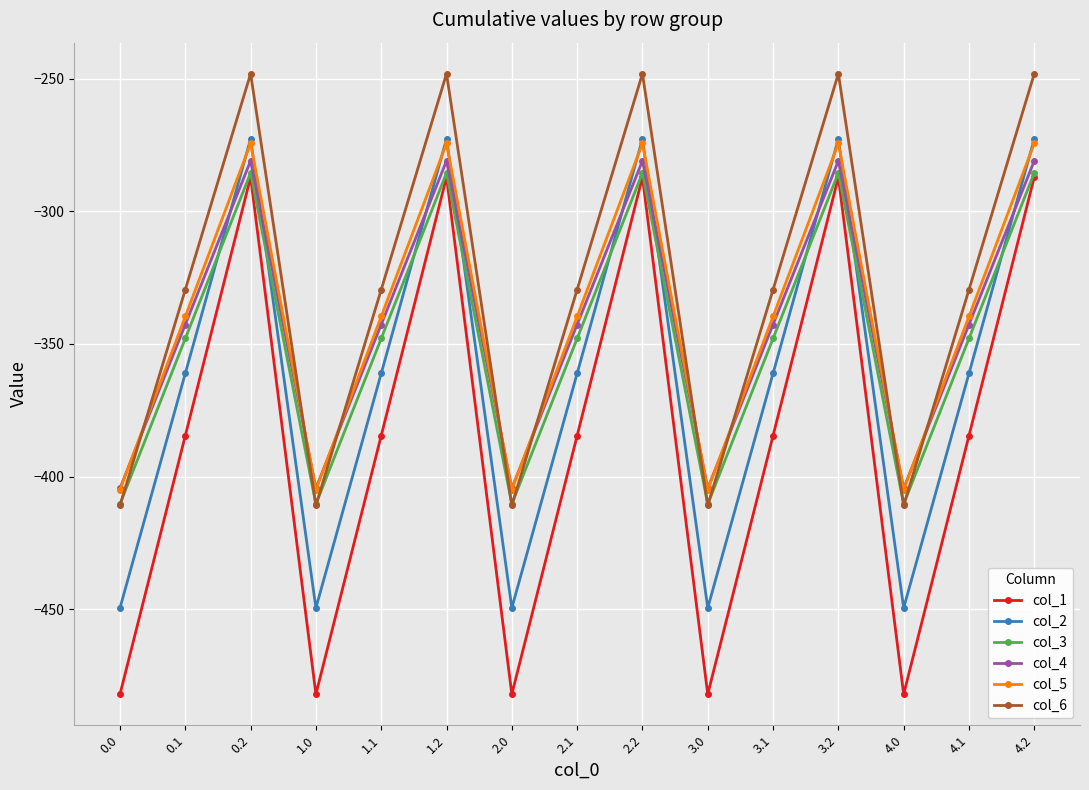

What is the maximum value for col_2?

-272.7